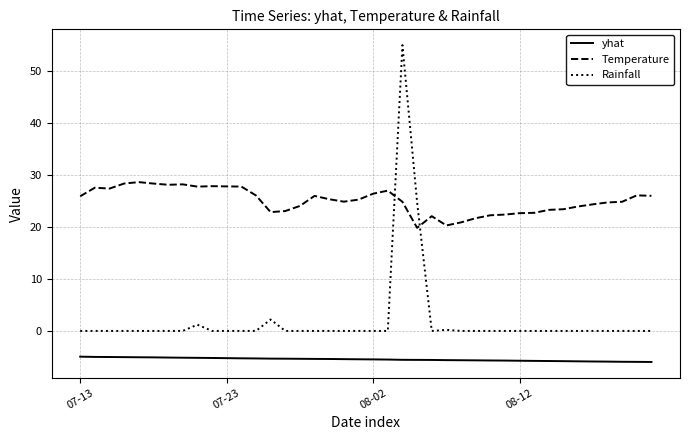

True or false: Rainfall and yhat intersect in this chart.

False